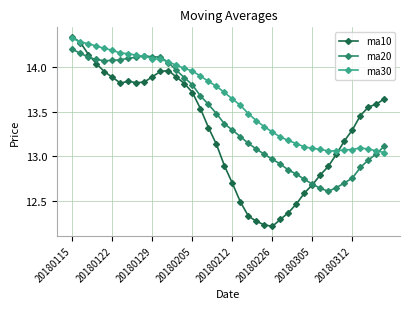

At how many categories does at least one series exceed 12?

40